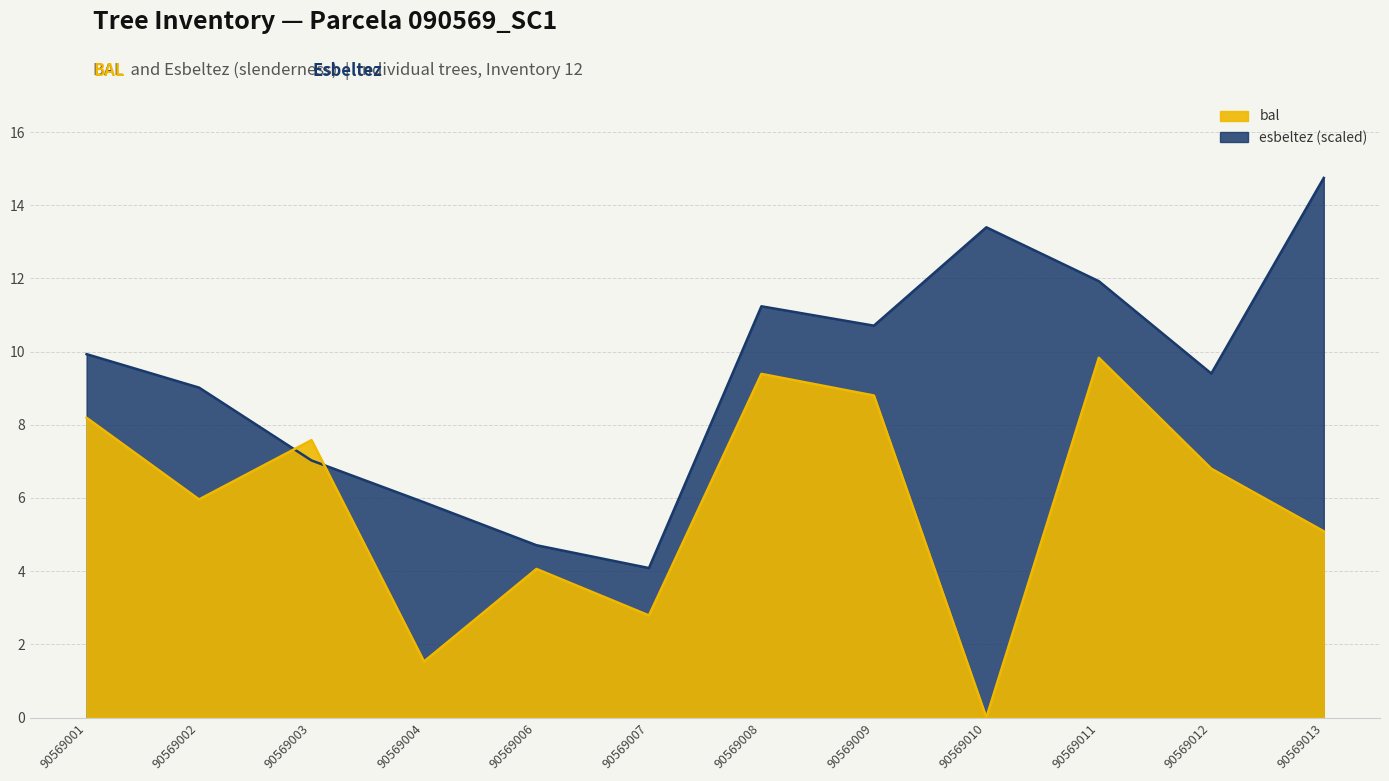

How many lines are shown in the chart?

2